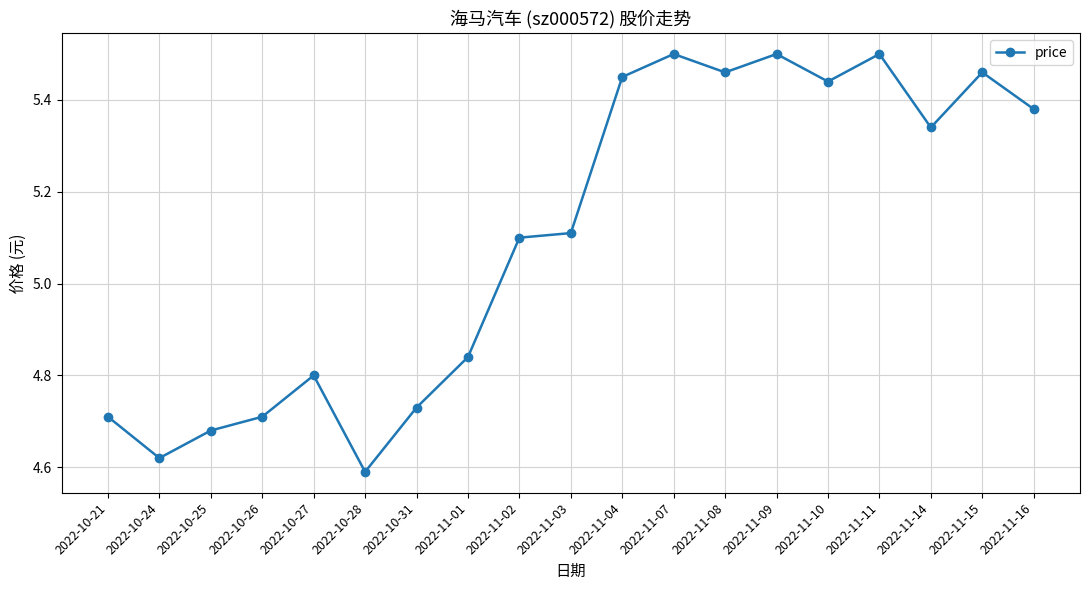

Which category has the lowest value across all series?

2022-10-28